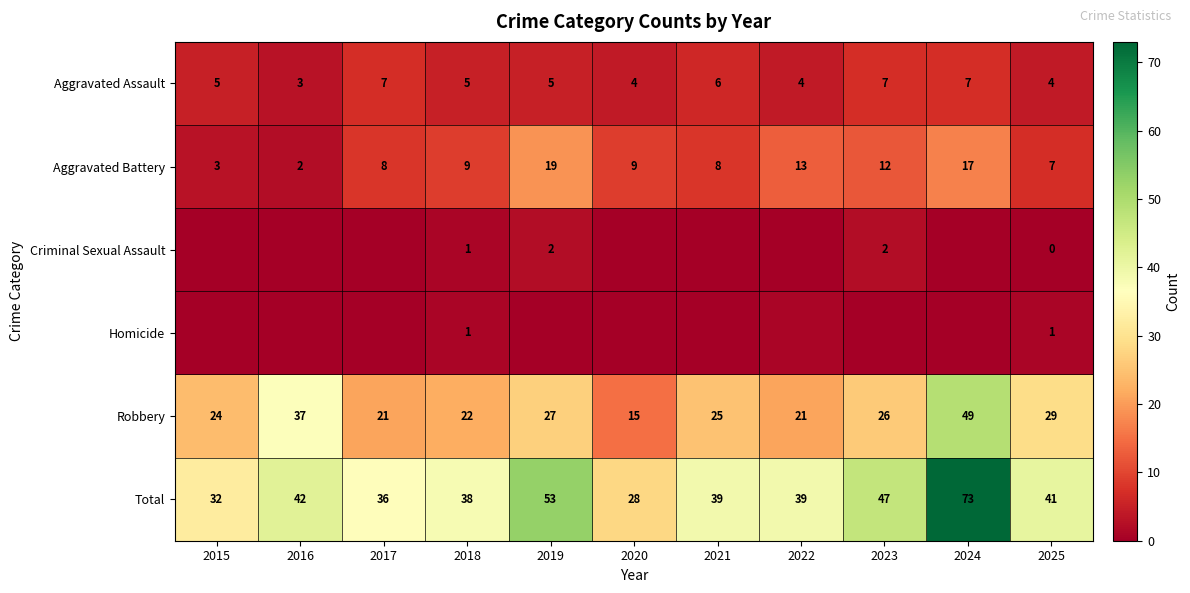

What is the difference between the maximum and minimum values in the Robbery series?

34